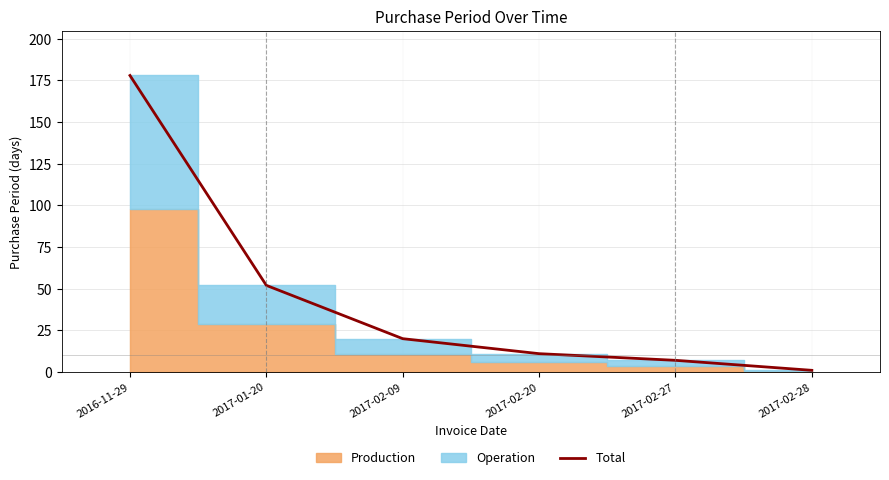

What is the label of the 6th point from the left?

2017-02-28